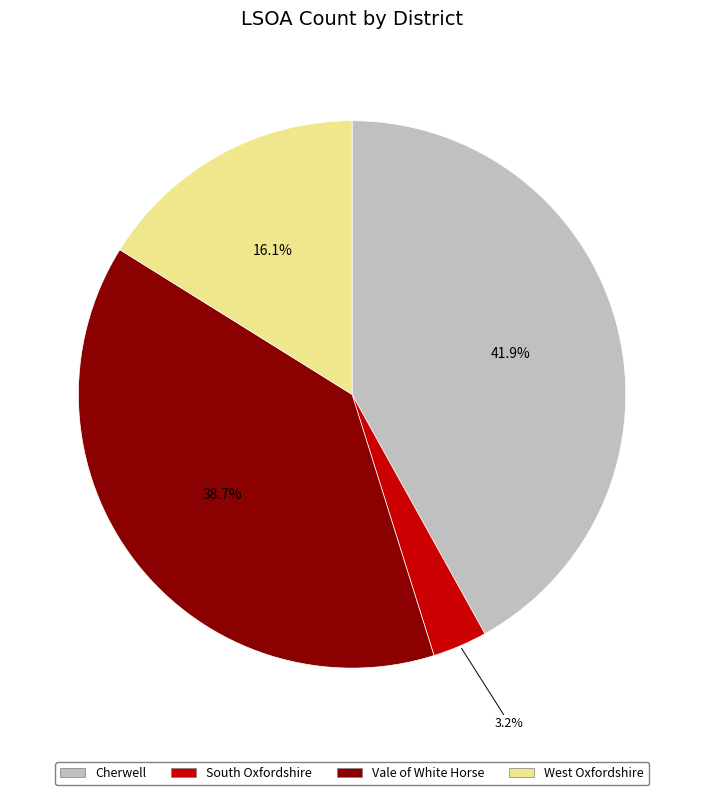

Does any single category account for the majority?

No